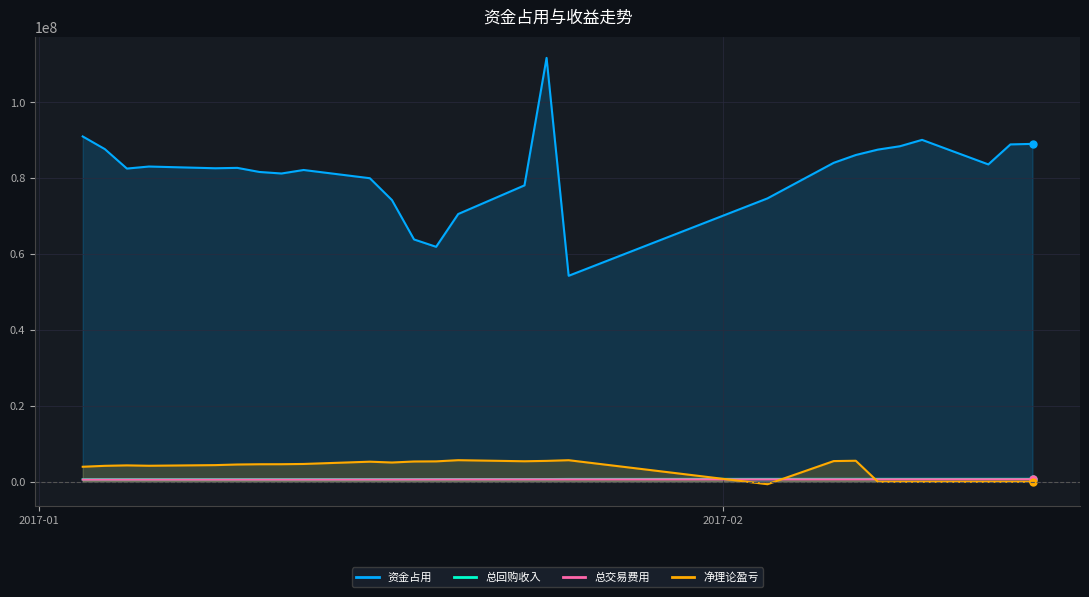

Which series changed the most between 2017-01-11 and 2017-01-13?

资金占用